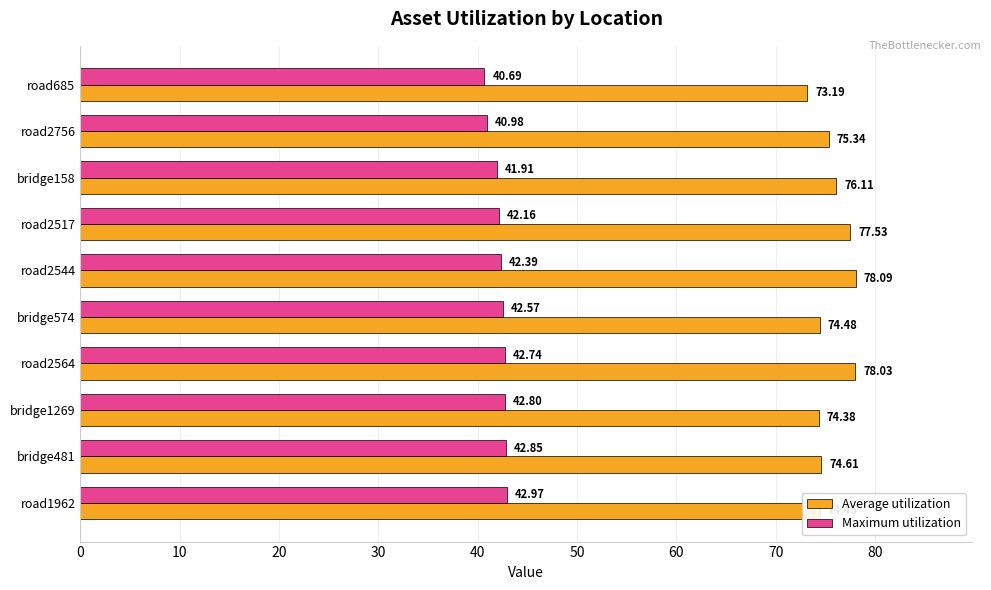

What is the difference between the Maximum utilization values at road2517 and bridge481?

0.7